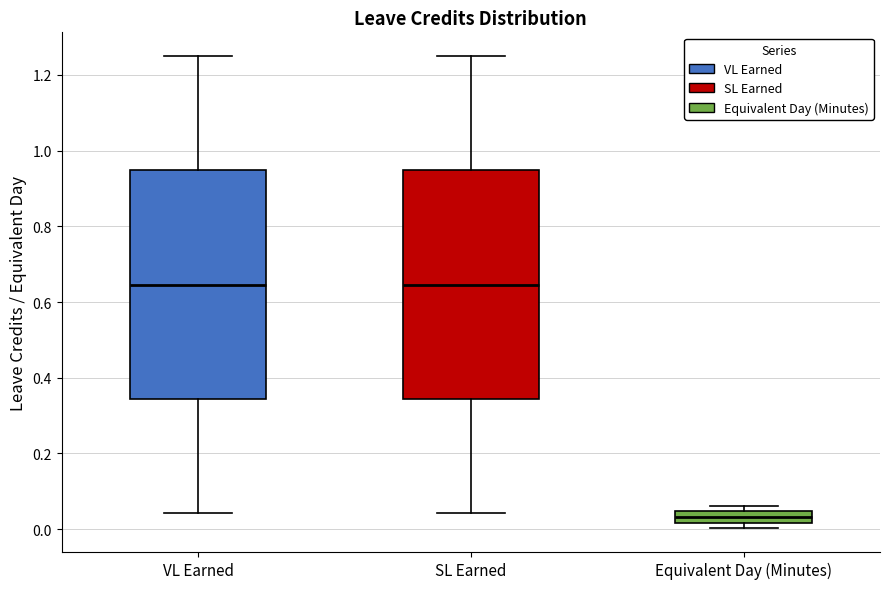

Reading left to right, transcribe this box plot: for each box, give where its median line is, the range the box spans, and where its two whiskers end, as read against the y-axis. The values are not printed on the chart, so give them approximately, as read against the axis.

VL Earned: median 0.64, box 0.34 to 0.94, whiskers 0.04 to 1.26
SL Earned: median 0.64, box 0.34 to 0.94, whiskers 0.04 to 1.26
Equivalent Day (Minutes): median 0.04 (inside the box), box 0.02 to 0.04, whiskers 0.00 to 0.06